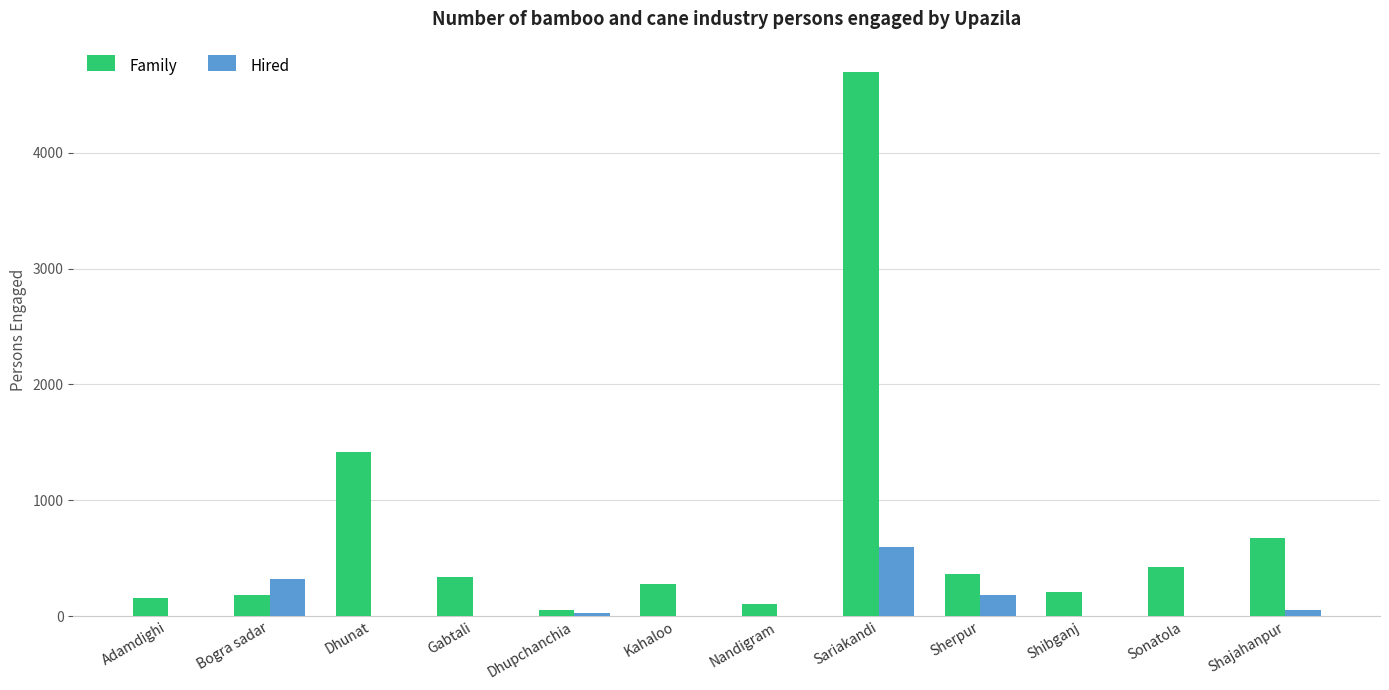

At which category is the sum across all series the highest?

Sariakandi